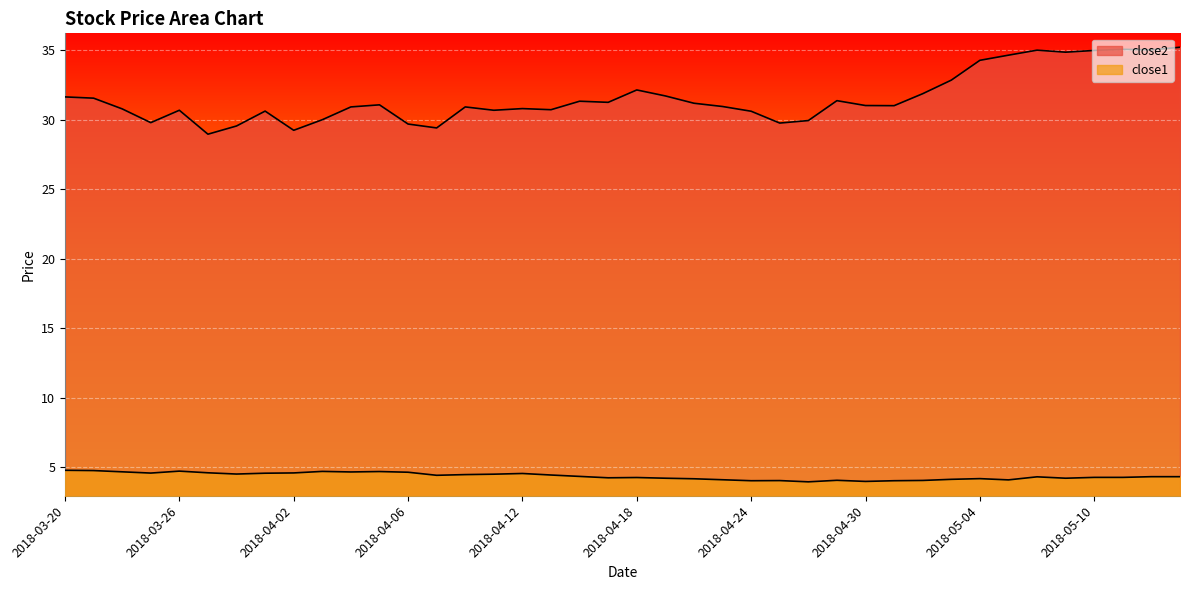

True or false: close2 has a value of 30.6 at 2018-03-29.

True